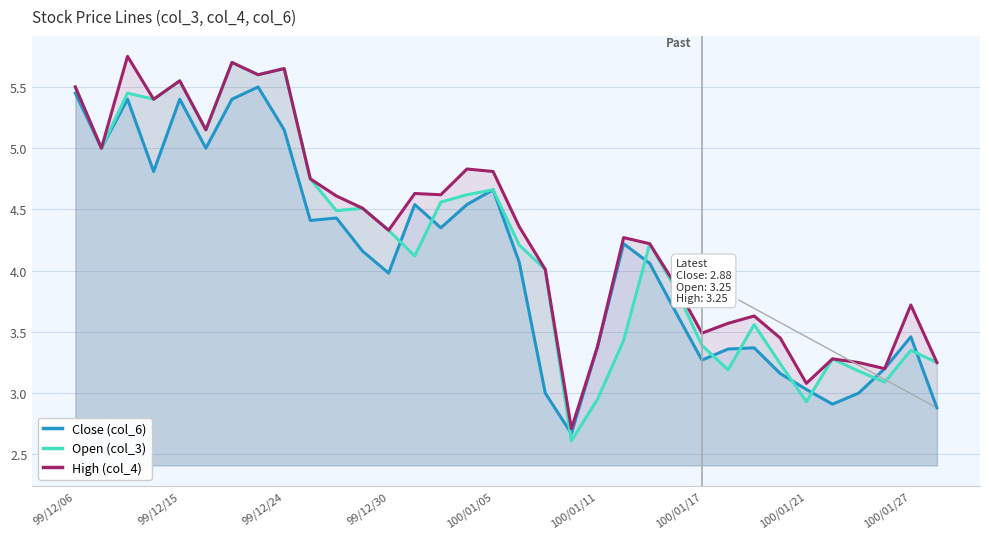

What is the minimum value shown in the chart?

2.6